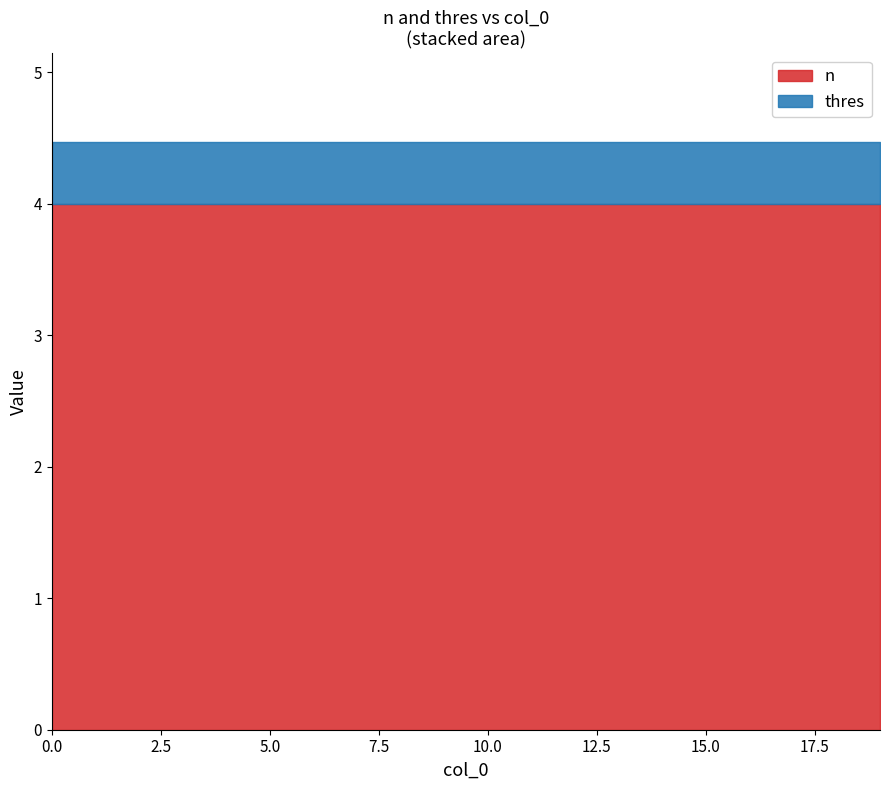

Between 18 and 5, which is larger?

18